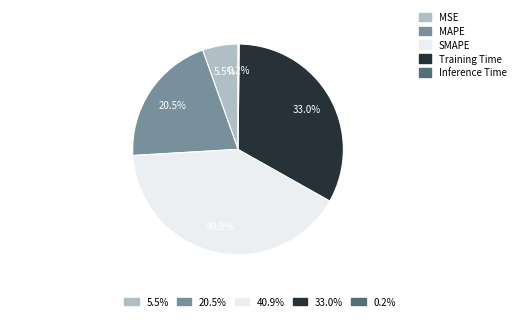

Do MAPE and Training Time together represent more than half of the pie?

Yes